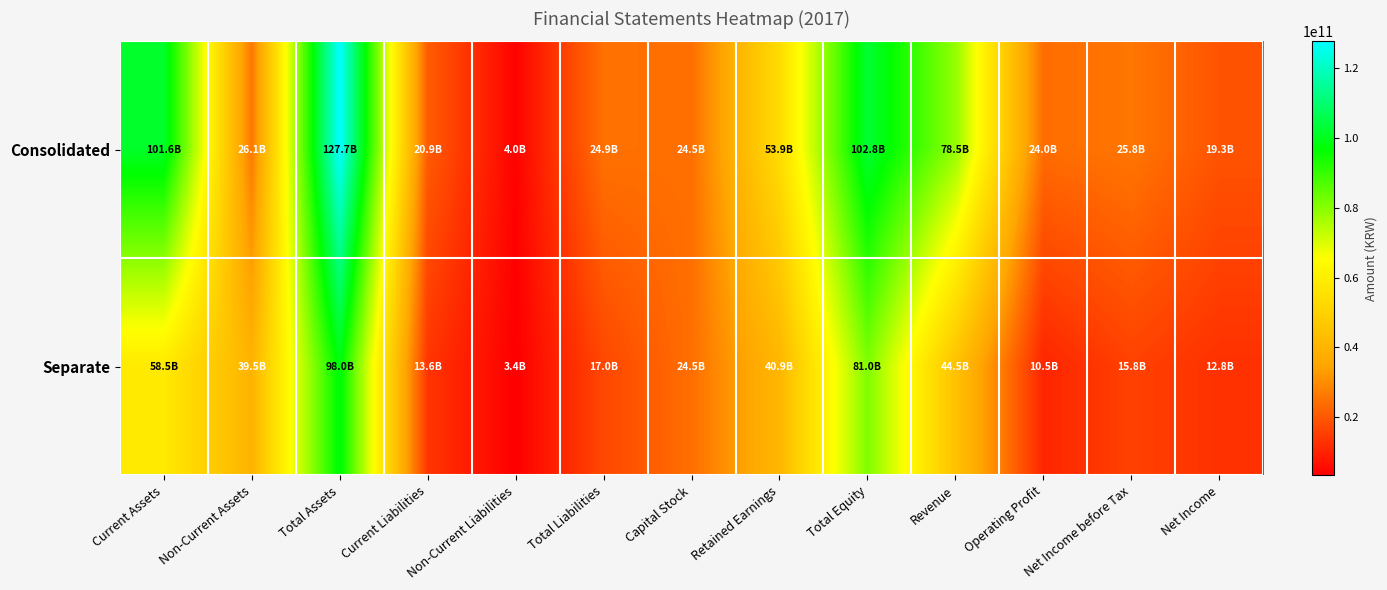

Rank the series at Operating Profit from highest to lowest value.

Consolidated, Separate